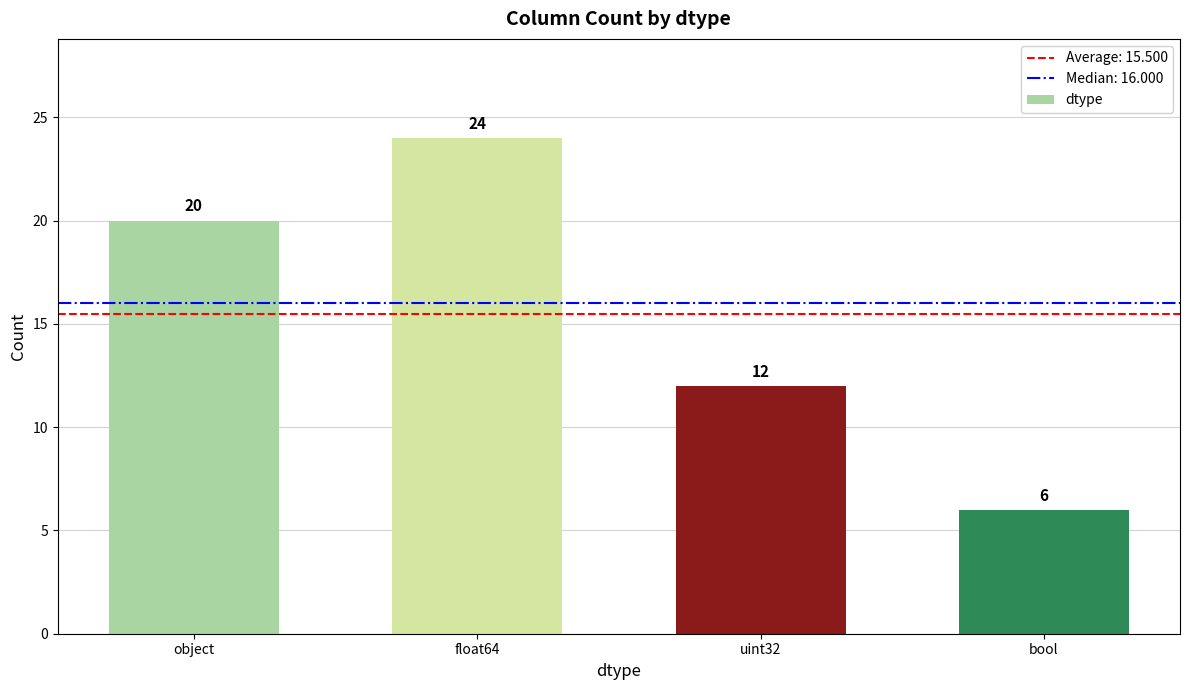

What is the value of the 1st bar from the left?

20